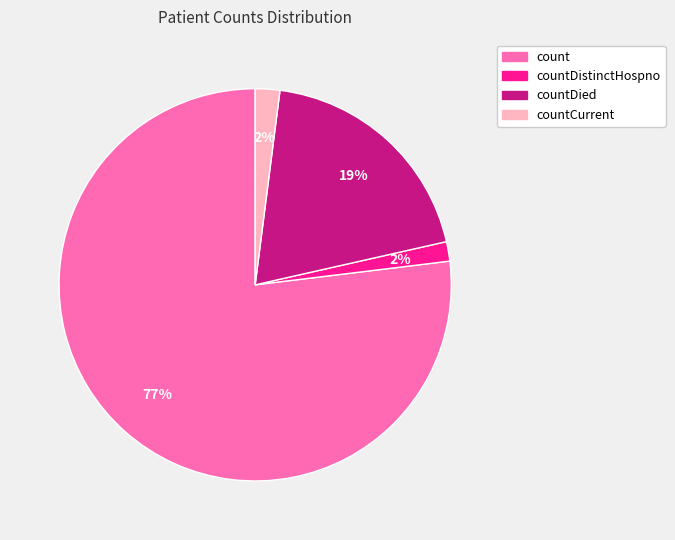

To the nearest percent, what is the difference between the largest and smallest slice percentages?

75%